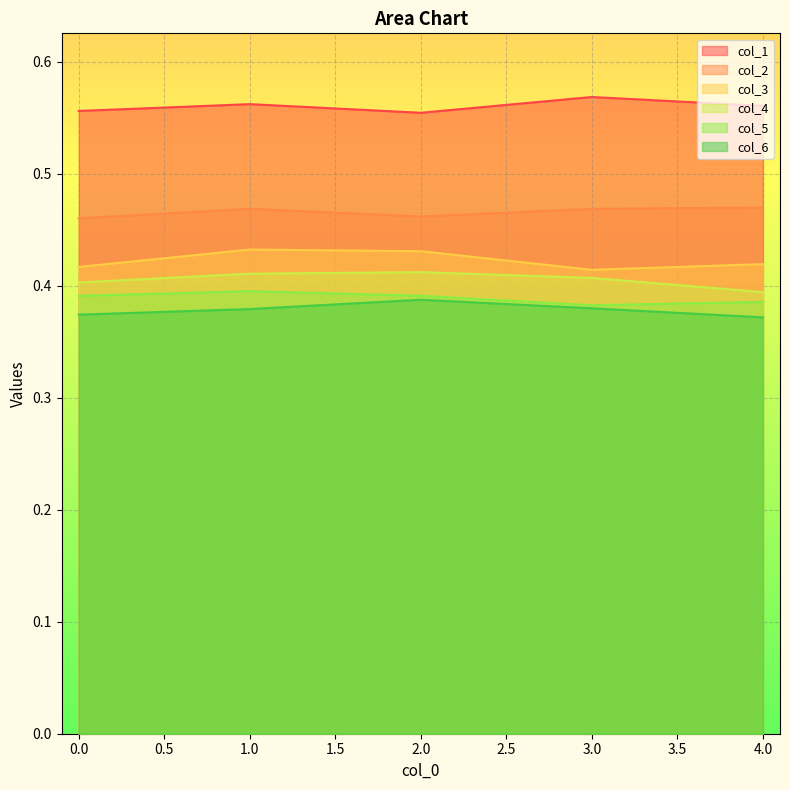

List the series in order of their peak value, lowest first.

col_6, col_5, col_4, col_3, col_2, col_1